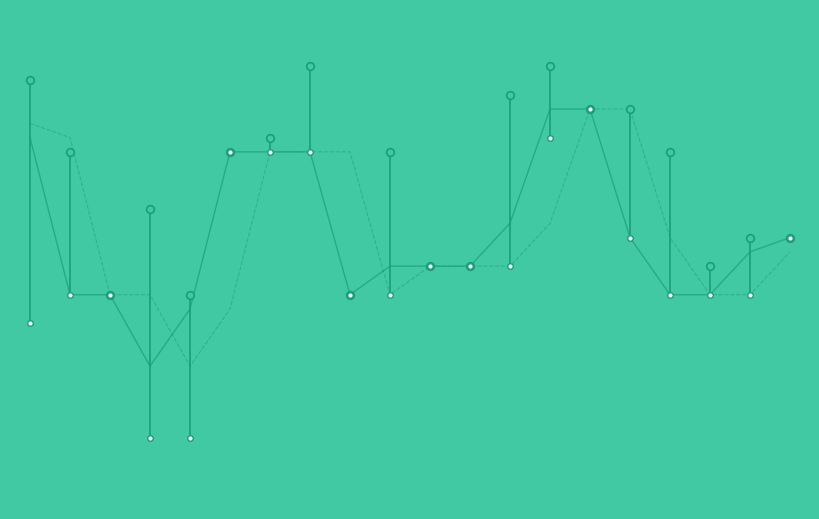

How many values in the Closing Price series are below 74?

7